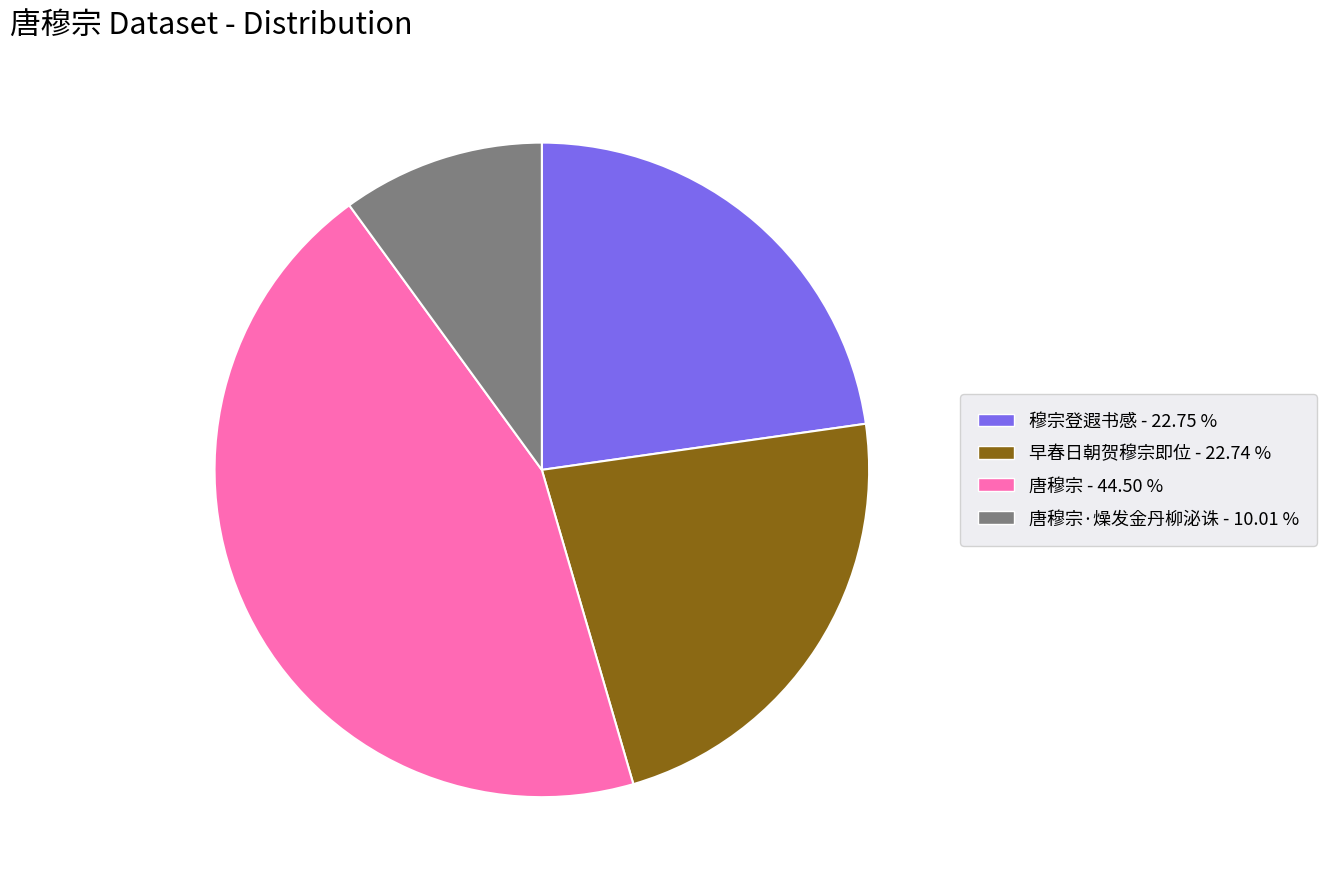

Is there any slice that represents more than half of the pie?

No